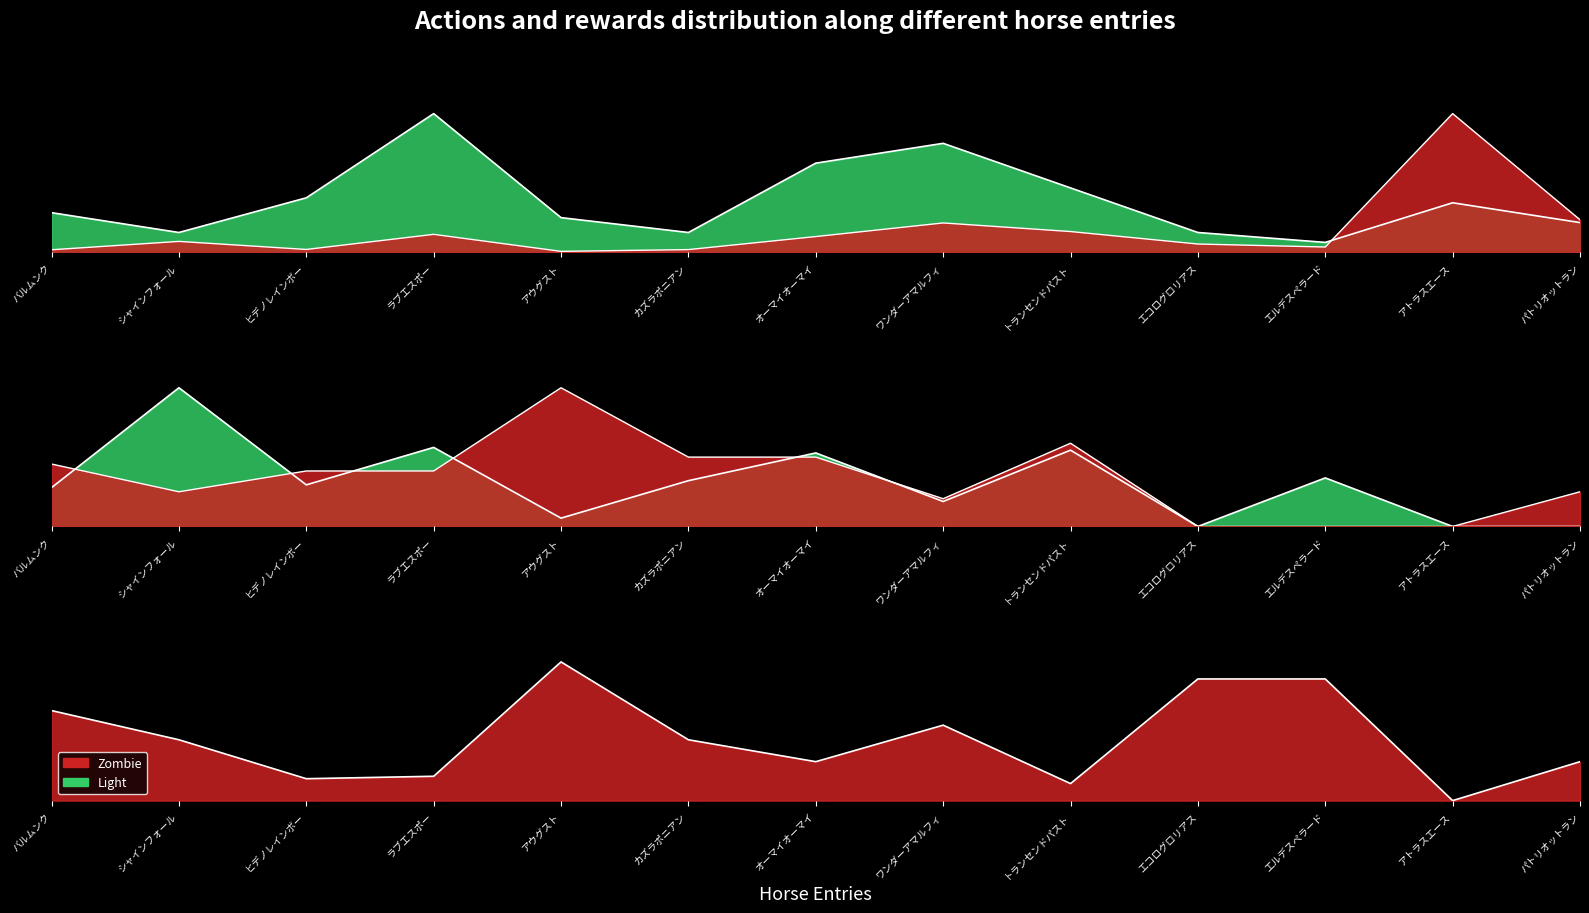

What is the value of the 馬連率 point at the 6th from the left?

0.4